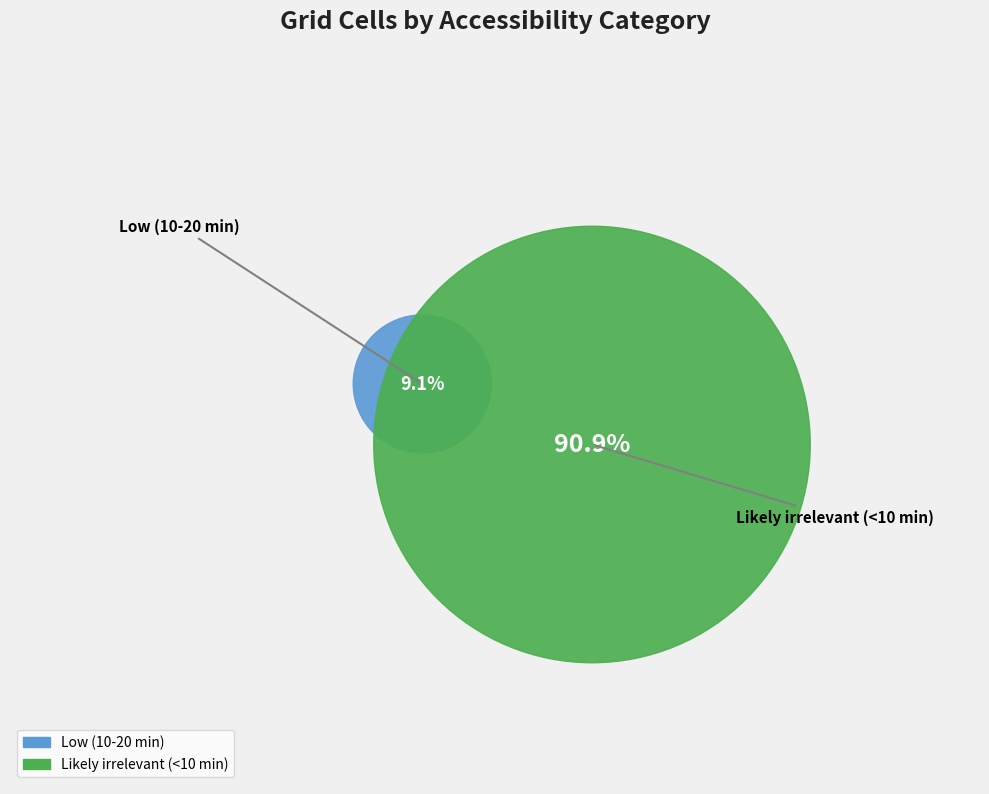

How much of the chart is everything except Likely irrelevant (<10 min)?

9.1%